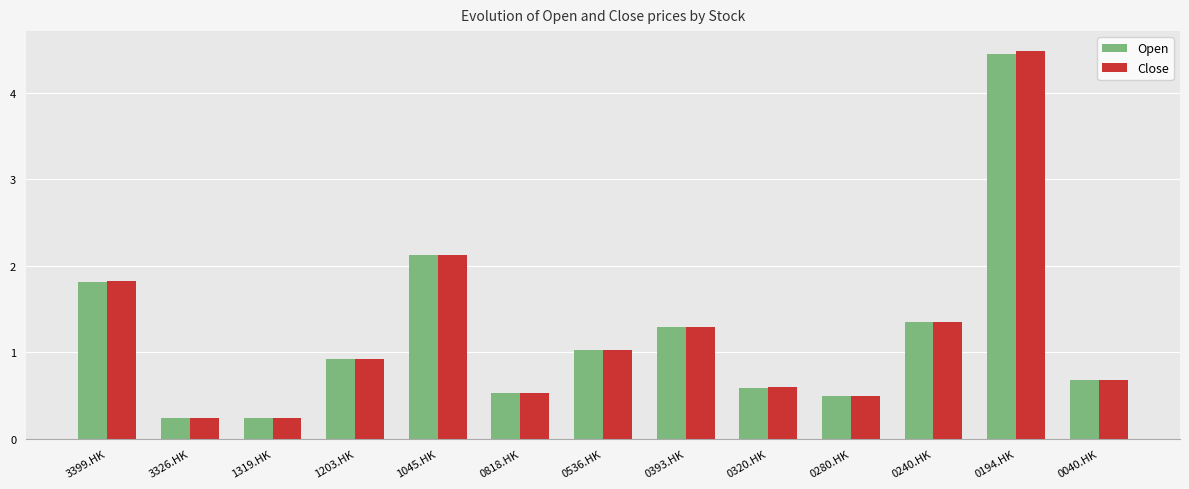

At how many categories does at least one series exceed 0?

13